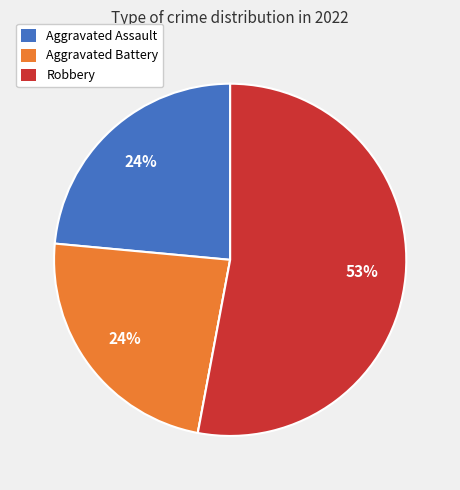

To the nearest percent, what is the average slice percentage?

25%